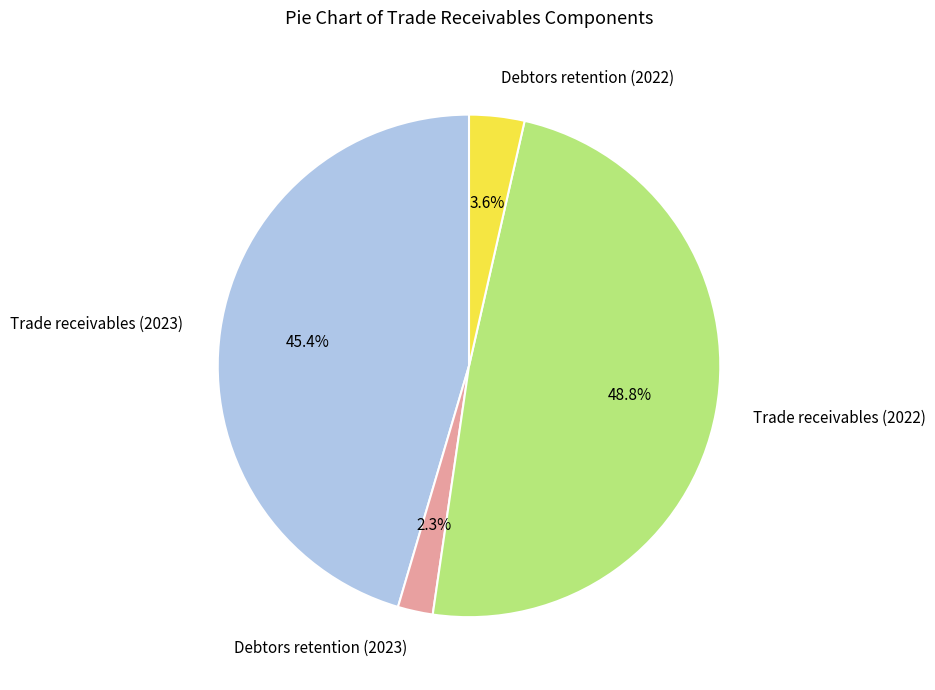

To the nearest percent, what is the difference between the largest and smallest slice percentages?

46%